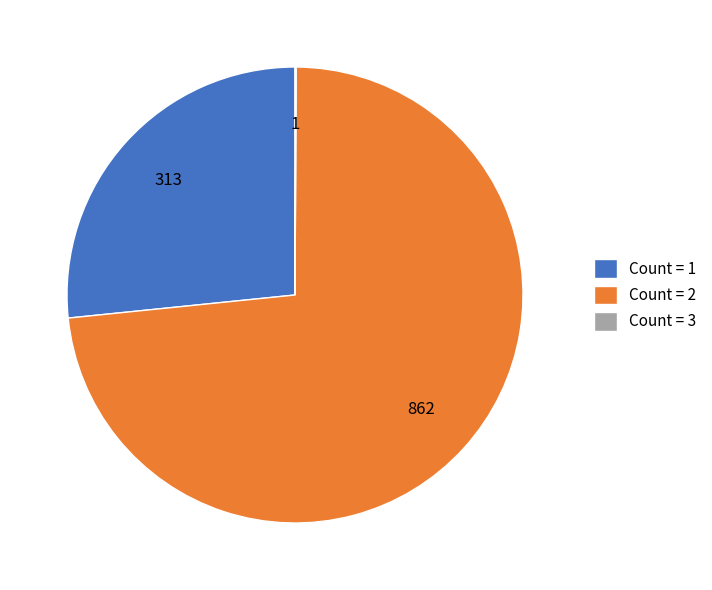

Is there a majority slice in this chart?

Yes